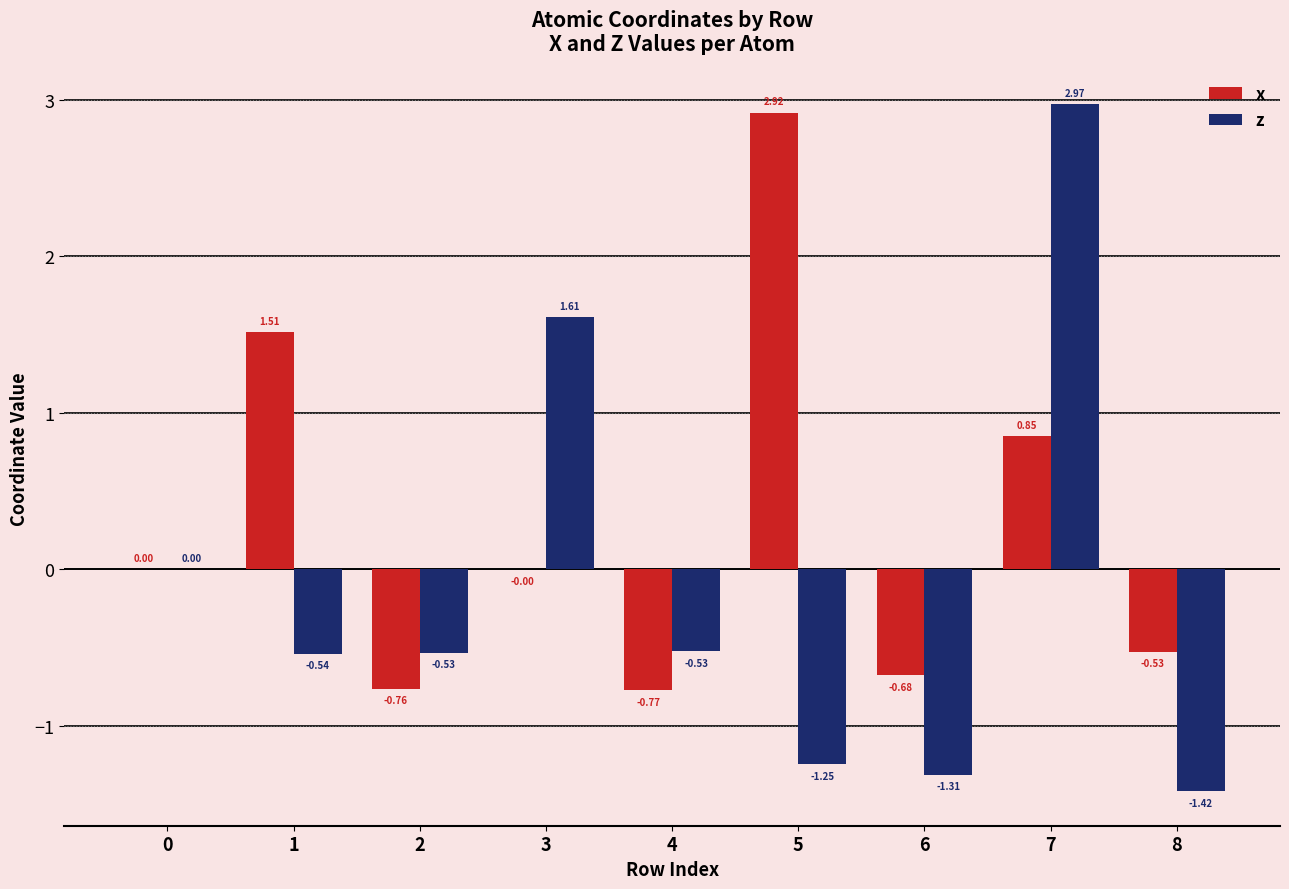

Between 1 and 4, which series saw the biggest shift?

x